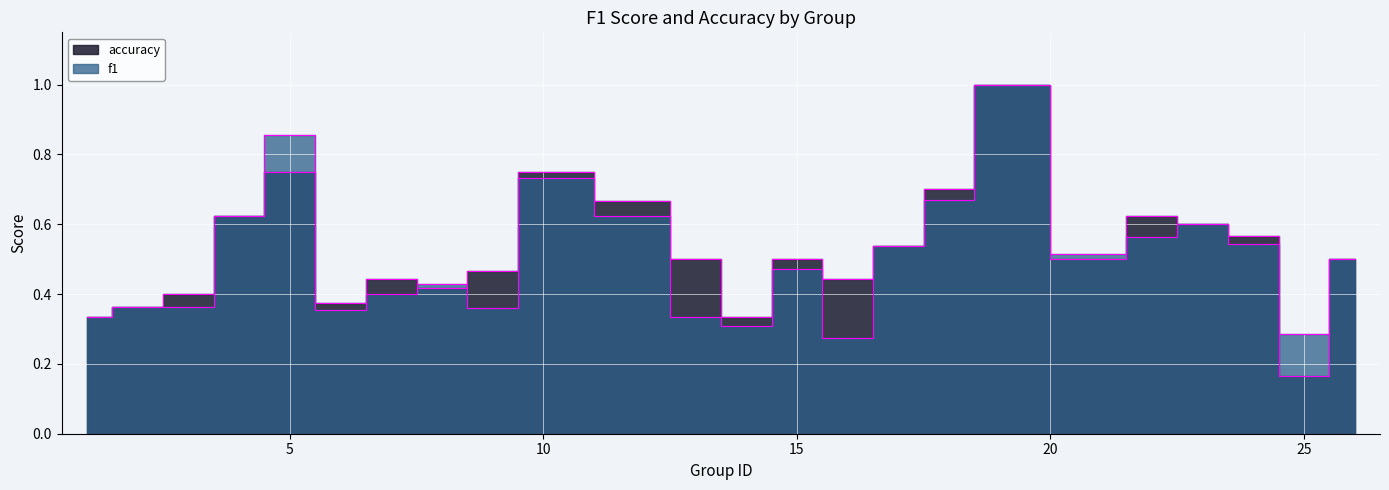

What is the difference between the maximum and minimum values in the accuracy series?

0.8